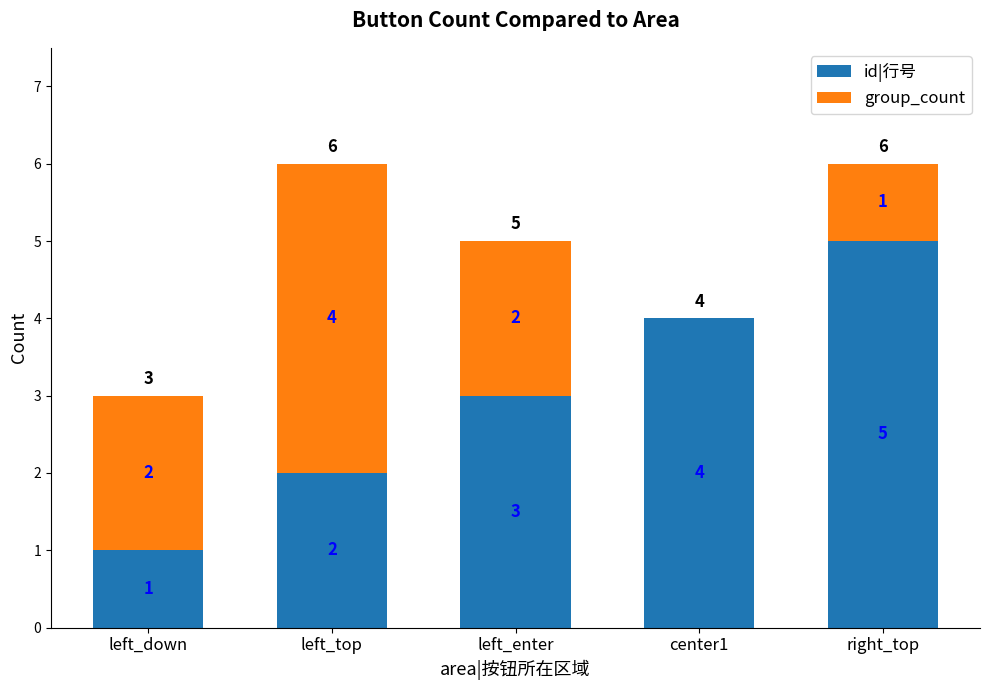

The value of id|行号 at left_enter is 3. True or false?

True